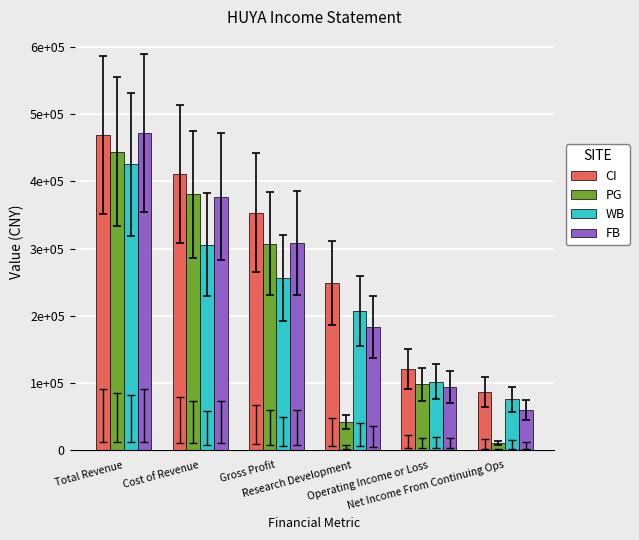

Rank the categories by PG value from lowest to highest.

Net Income From Continuing Ops, Research Development, Operating Income or Loss, Gross Profit, Cost of Revenue, Total Revenue